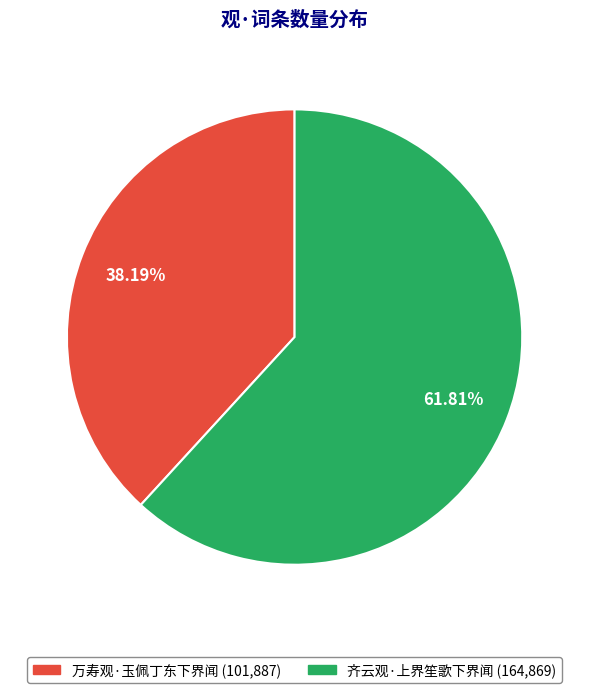

To the nearest percent, what is the difference between the 齐云观·上界笙歌下界闻 and 万寿观·玉佩丁东下界闻 slice percentages?

24%